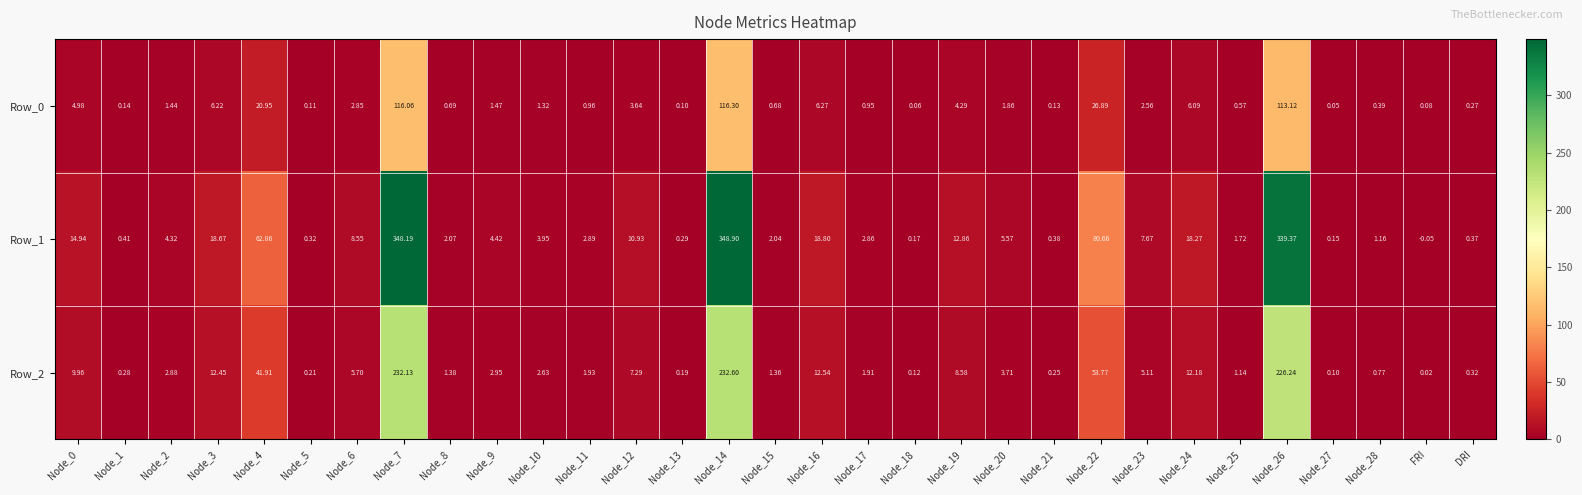

At which category does the chart reach its minimum across all series?

FRI